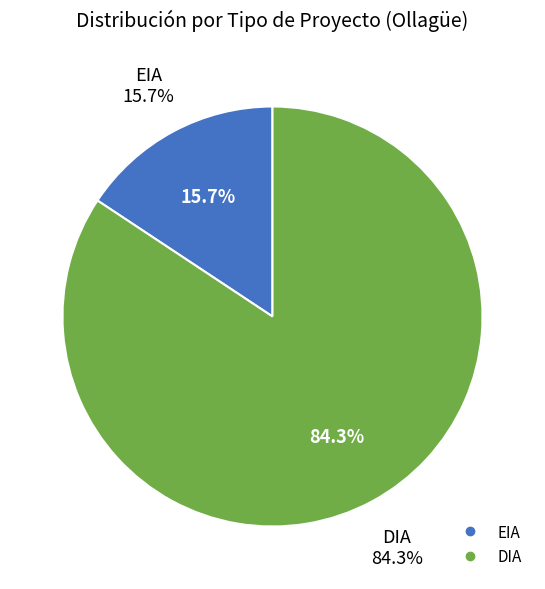

Is the sum of DIA and EIA greater than half?

Yes